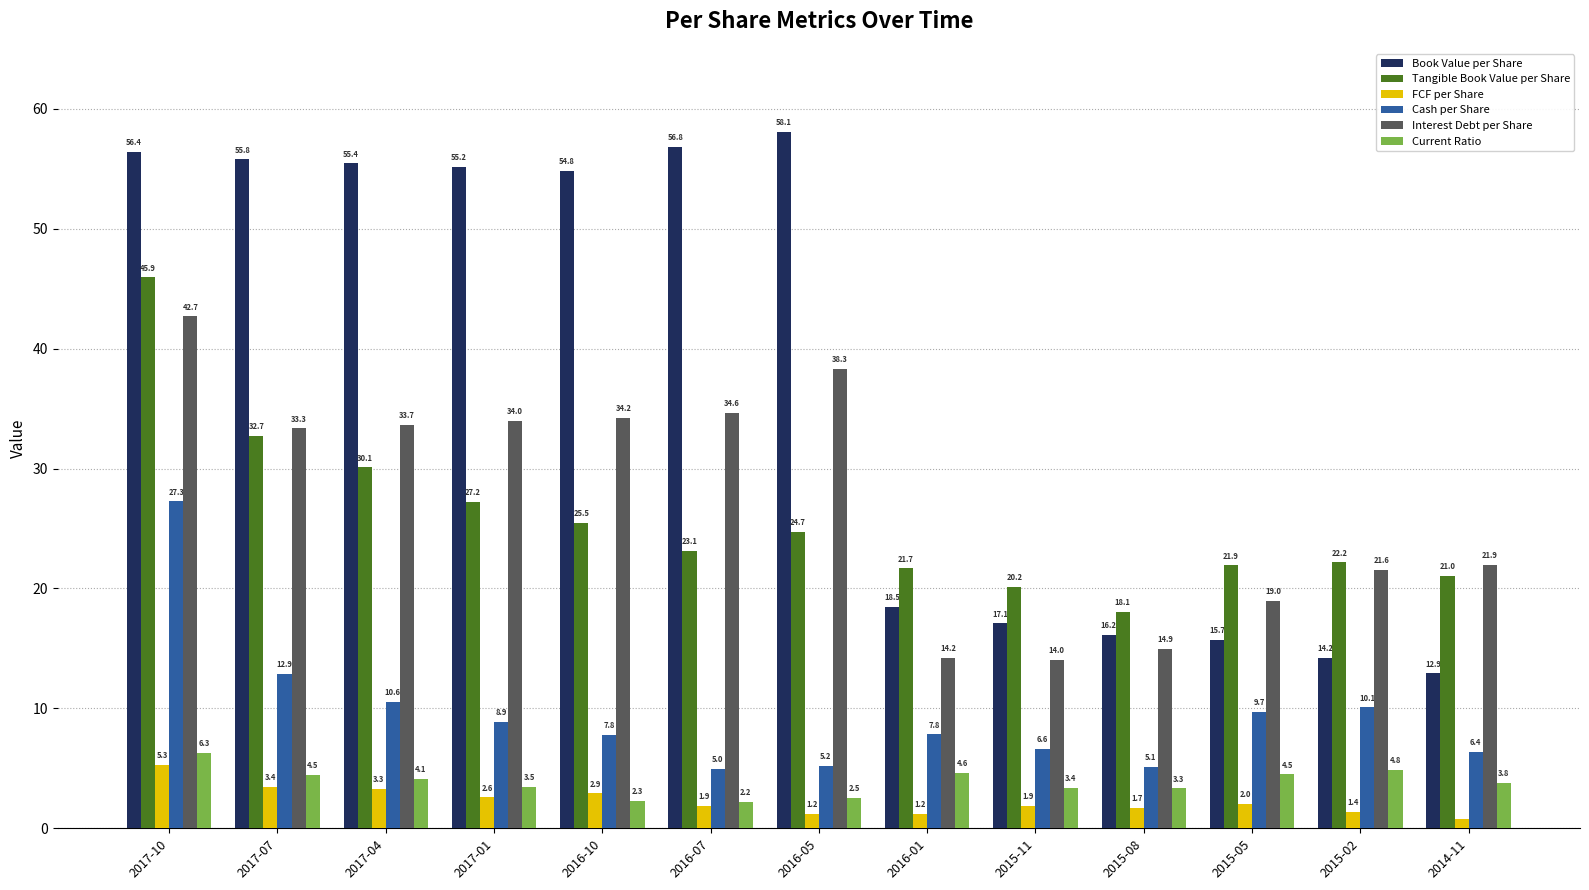

The Cash per Share series shows 2.4 at 2016-07. True or false?

False